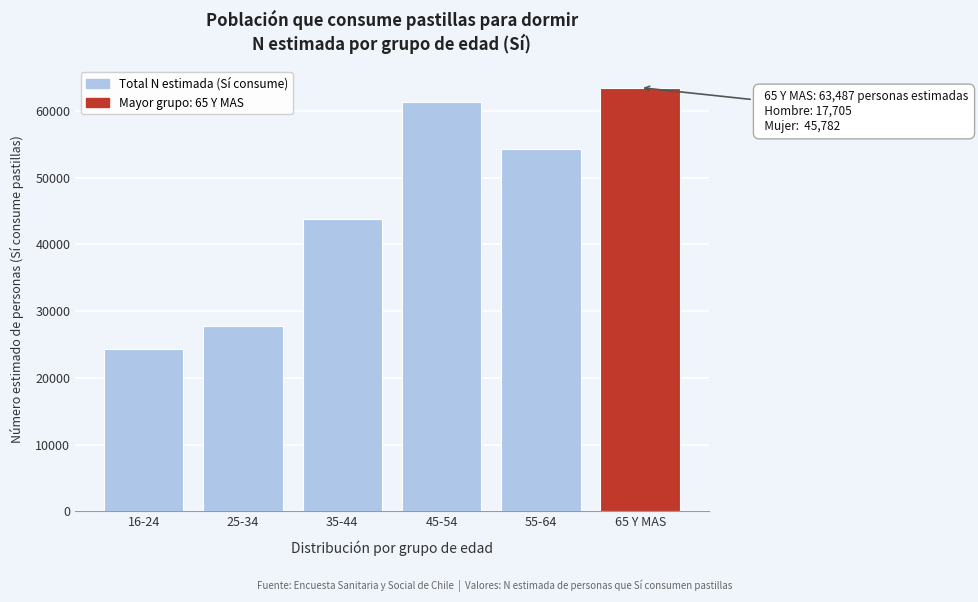

Reading left to right, list all the values displayed in this chart.

24408	27732	43815	61351	54254	63487